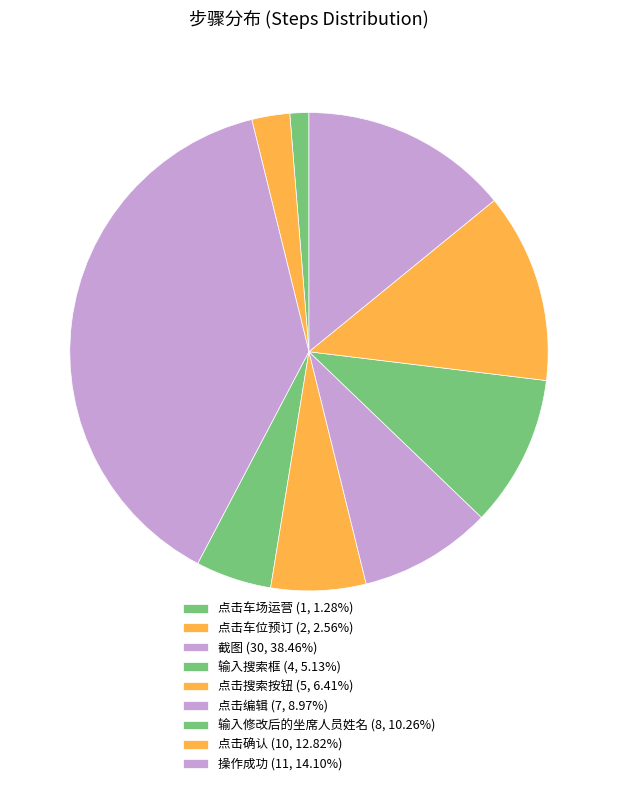

How many segments does this pie chart have?

9